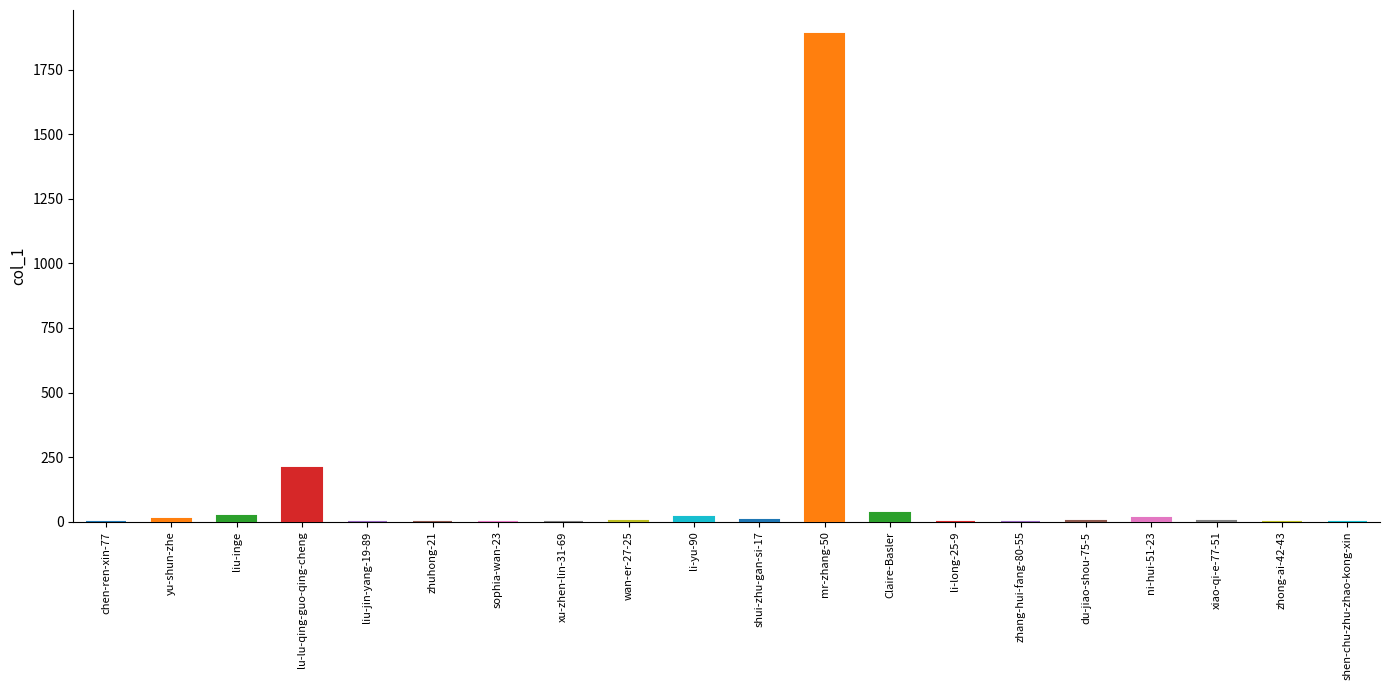

What position from the left is li-yu-90?

10